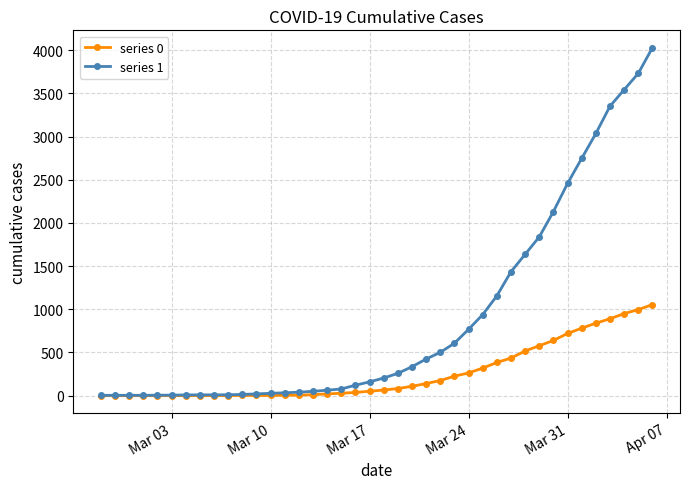

Is this an area chart (filled region under the line)?

No